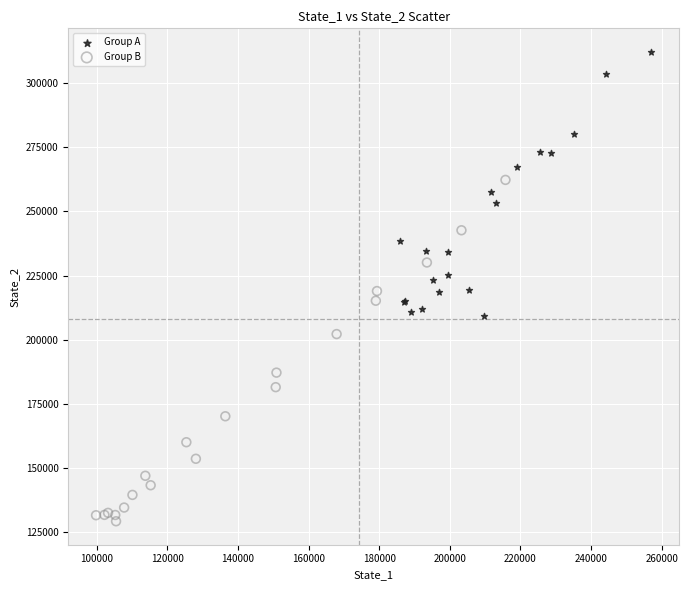

Which series contains the lowest Y value?

Group B